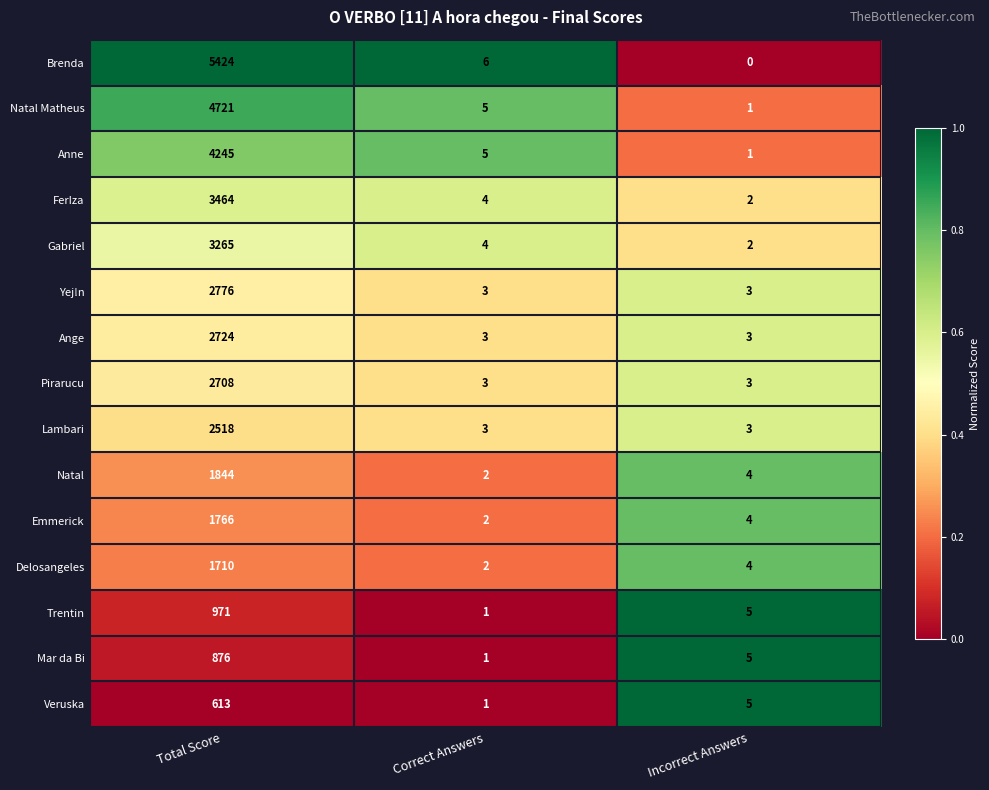

What is the greatest value displayed?

5424